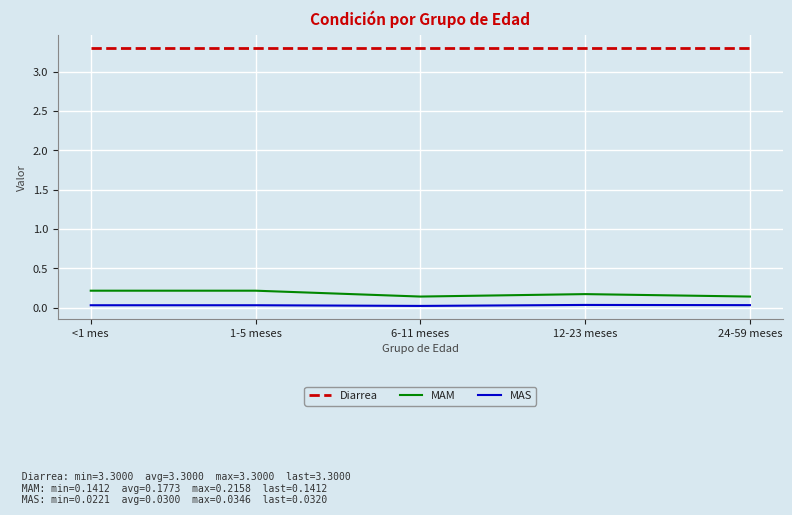

The value of MAS at 24-59 meses is 0.0. True or false?

True